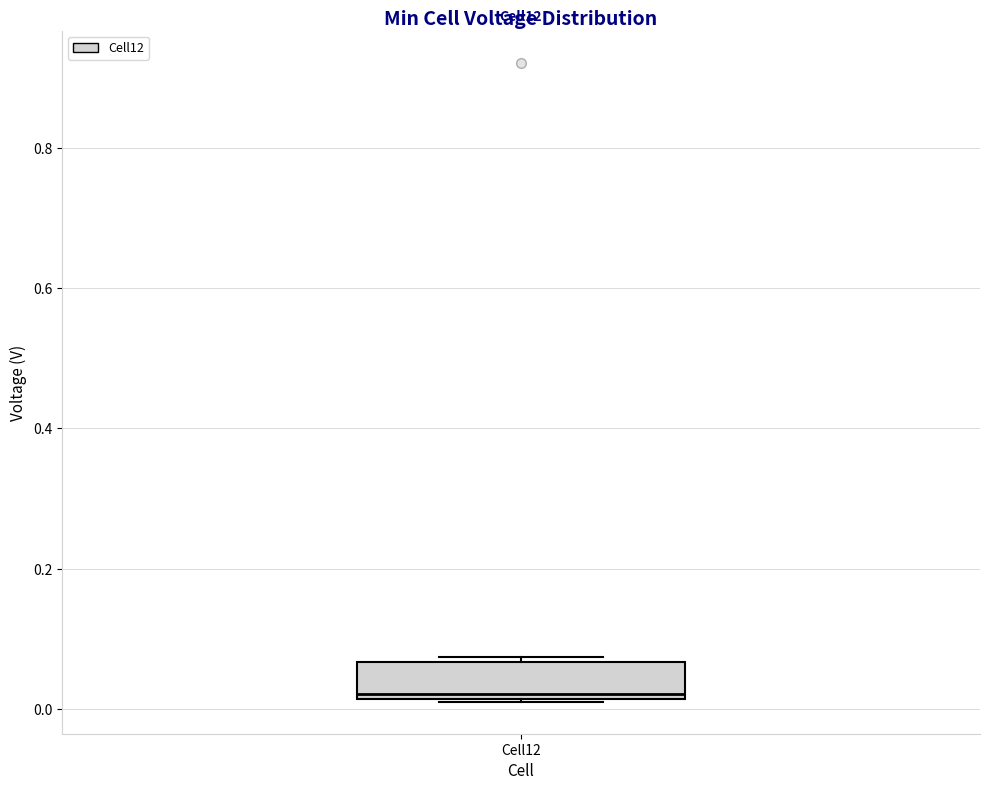

Read this box plot against the y-axis: the position of the median line, the range covered by the box, and the ends of both whiskers. The values are not printed on the chart, so give them approximately, as read against the axis.

median 0.02 (just above the box's lower edge), box 0.02 to 0.06, whiskers 0.02 to 0.08